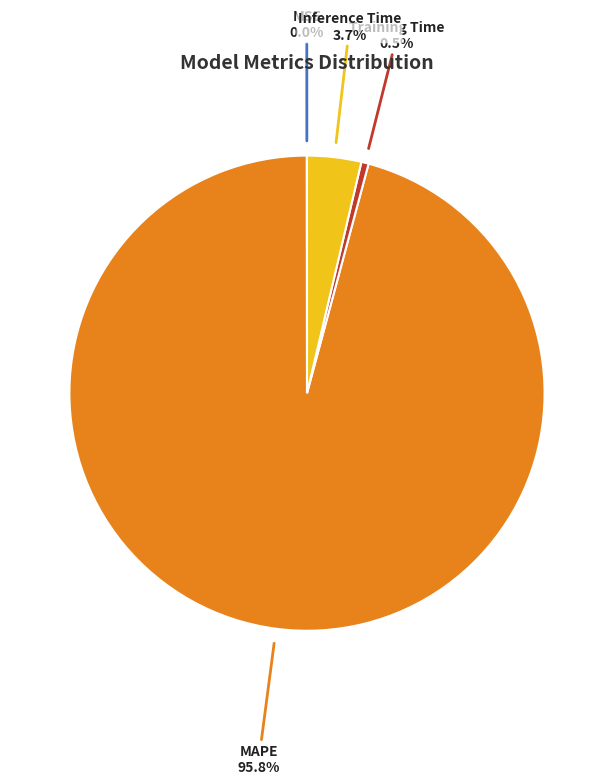

Is there any slice that represents more than half of the pie?

Yes